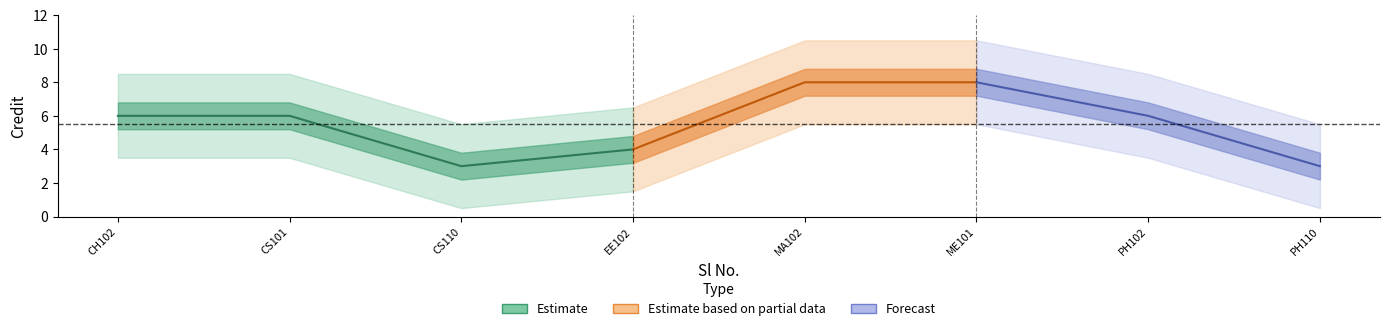

Is it true that the value at 2 is 6?

True